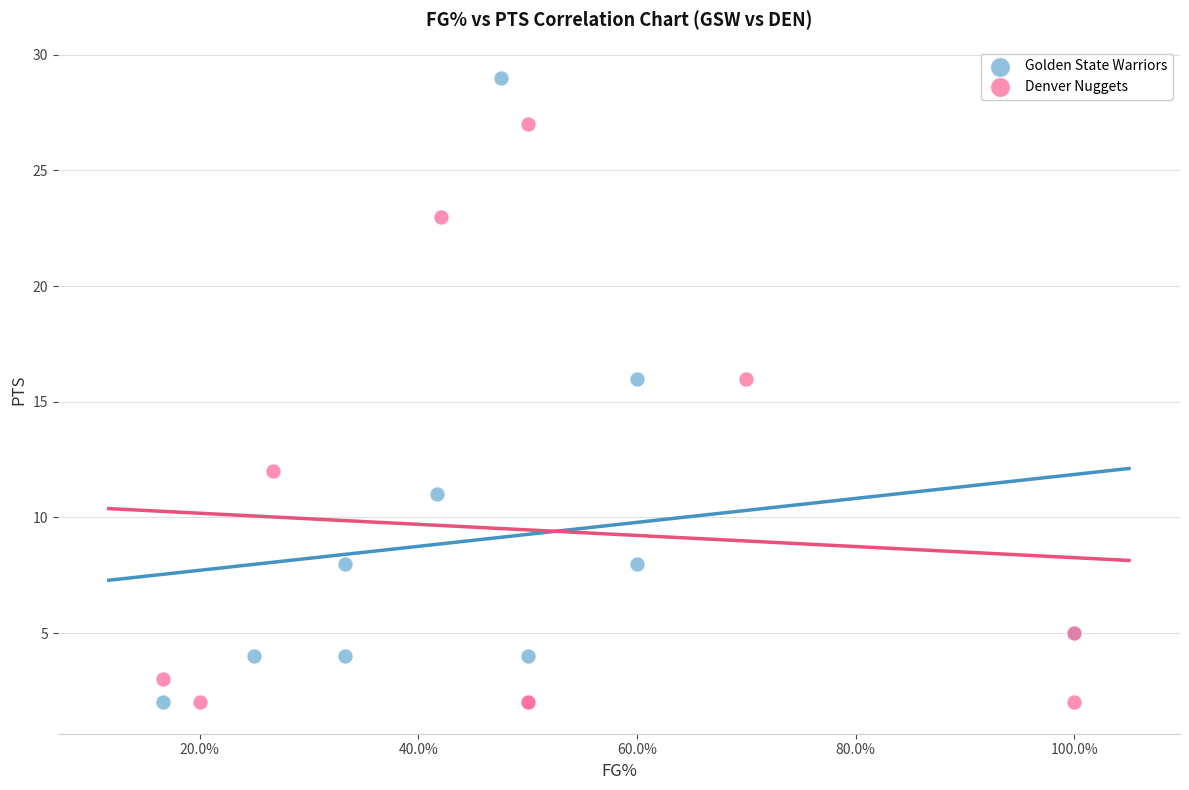

Which series has the widest spread of Y values?

Golden State Warriors